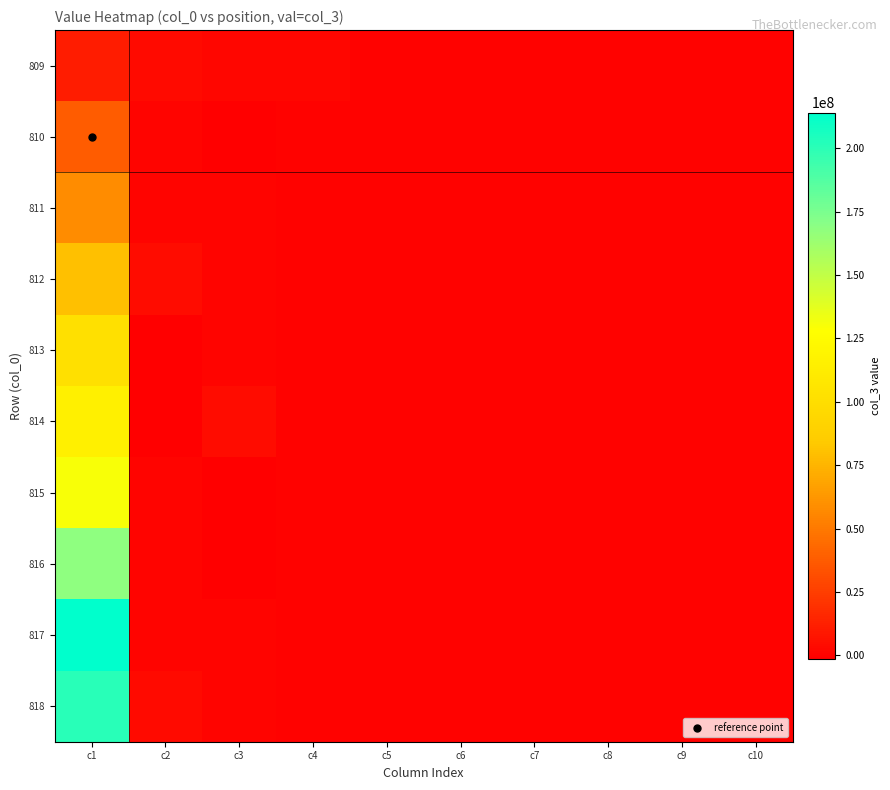

Reading left to right, what are all the values shown in this chart?

809: c1=10531928.3	c2=3011311.0	c3=1381138.0	c4=1650565.8	c5=0.0	c6=0.0	c7=0.0	c8=0.0	c9=0.0	c10=0.0
810: c1=37533378.5	c2=447420.3	c3=-967959.1	c4=0.0	c5=0.0	c6=0.0	c7=0.0	c8=0.0	c9=0.0	c10=0.0
811: c1=57765424.6	c2=218409.6	c3=332656.3	c4=0.0	c5=0.0	c6=0.0	c7=0.0	c8=0.0	c9=0.0	c10=0.0
812: c1=79967110.5	c2=3777543.2	c3=447420.3	c4=0.0	c5=0.0	c6=0.0	c7=0.0	c8=0.0	c9=0.0	c10=0.0
813: c1=101971034.9	c2=-1482161.9	c3=218409.6	c4=0.0	c5=0.0	c6=0.0	c7=0.0	c8=0.0	c9=0.0	c10=0.0
814: c1=115266483.5	c2=-704525.2	c3=3777543.2	c4=0.0	c5=0.0	c6=0.0	c7=0.0	c8=0.0	c9=0.0	c10=0.0
815: c1=130048870.2	c2=291766.5	c3=-1482161.9	c4=0.0	c5=0.0	c6=0.0	c7=0.0	c8=0.0	c9=0.0	c10=0.0
816: c1=167850054.5	c2=204216.1	c3=-704525.2	c4=0.0	c5=0.0	c6=0.0	c7=0.0	c8=0.0	c9=0.0	c10=0.0
817: c1=214010246.5	c2=332656.3	c3=291766.5	c4=0.0	c5=0.0	c6=0.0	c7=0.0	c8=0.0	c9=0.0	c10=0.0
818: c1=201311284.1	c2=3011311.0	c3=204216.1	c4=0.0	c5=0.0	c6=0.0	c7=0.0	c8=0.0	c9=0.0	c10=0.0